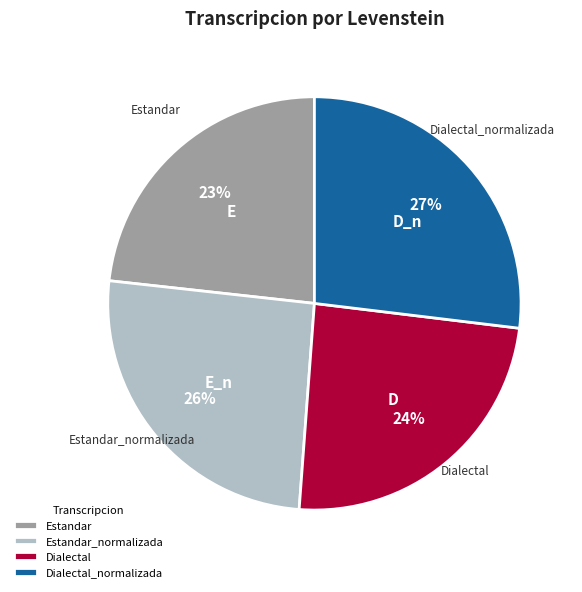

Between Estandar and Dialectal, which is larger?

Dialectal